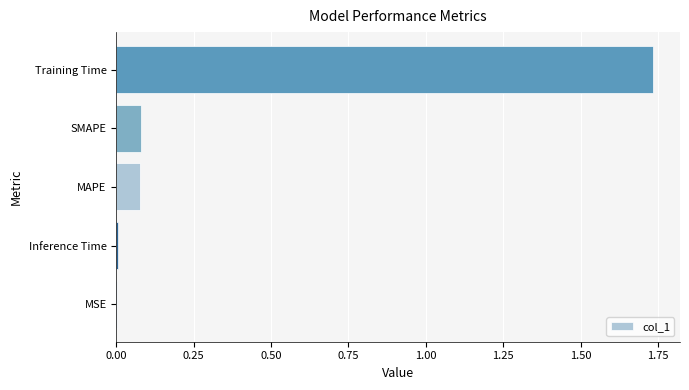

Which label corresponds to the largest value in the chart?

Training Time